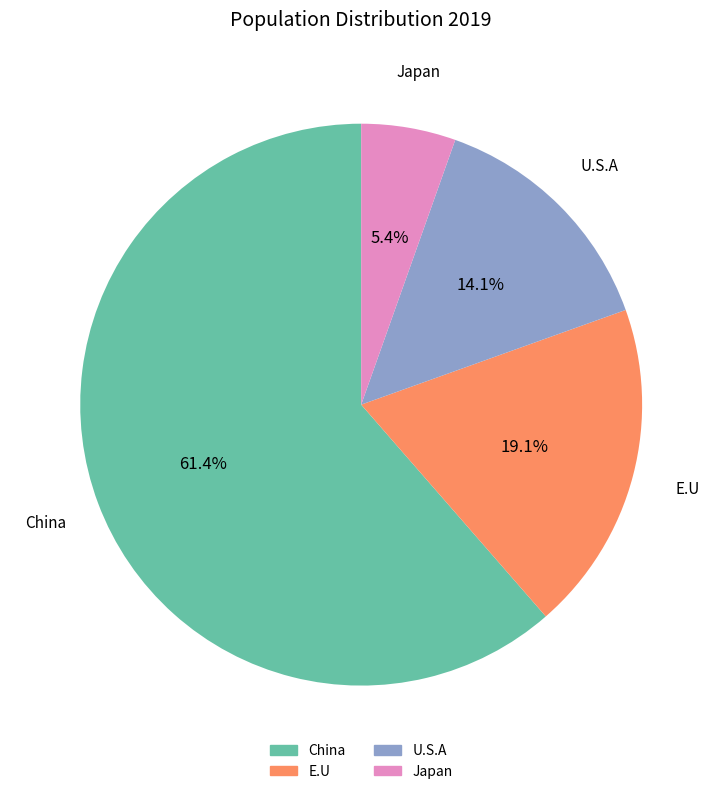

Combined, do E.U and U.S.A account for over 50%?

No